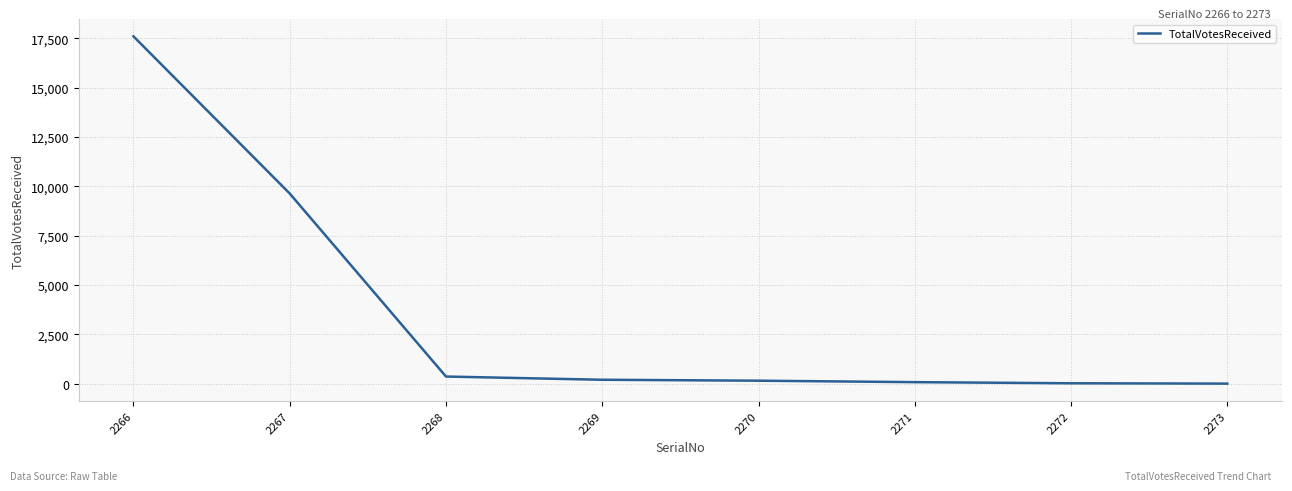

What is the greatest value displayed?

17601